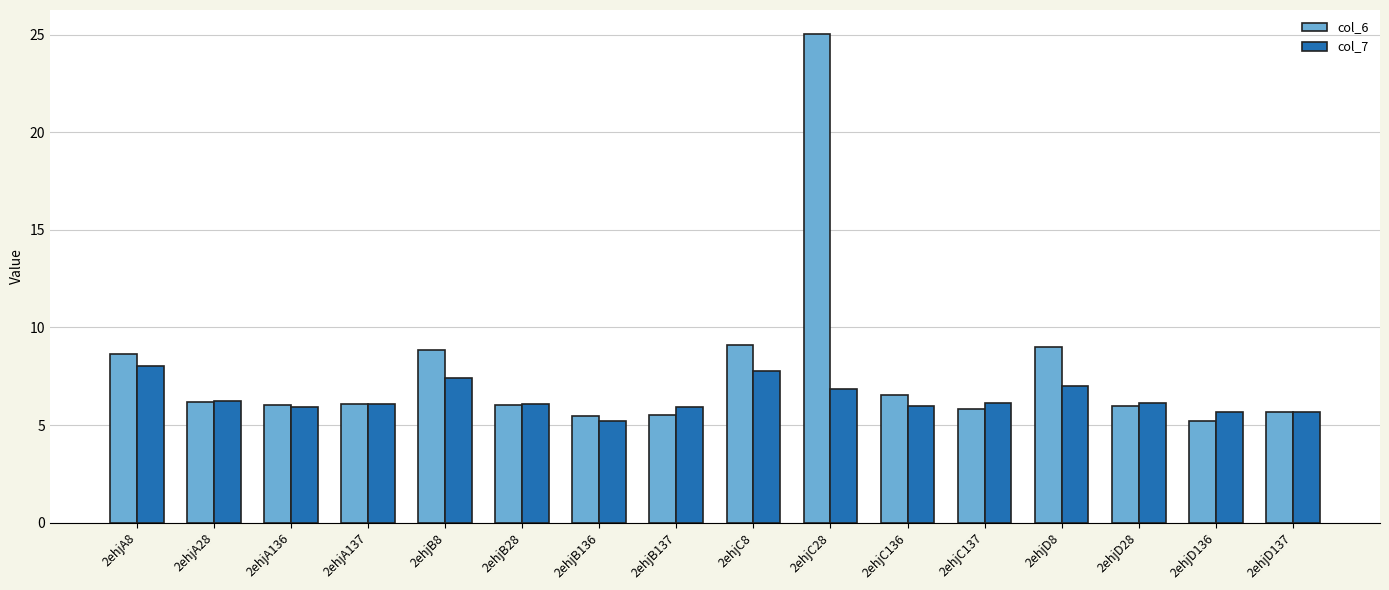

At which label does col_7 first exceed 6?

2ehjA8